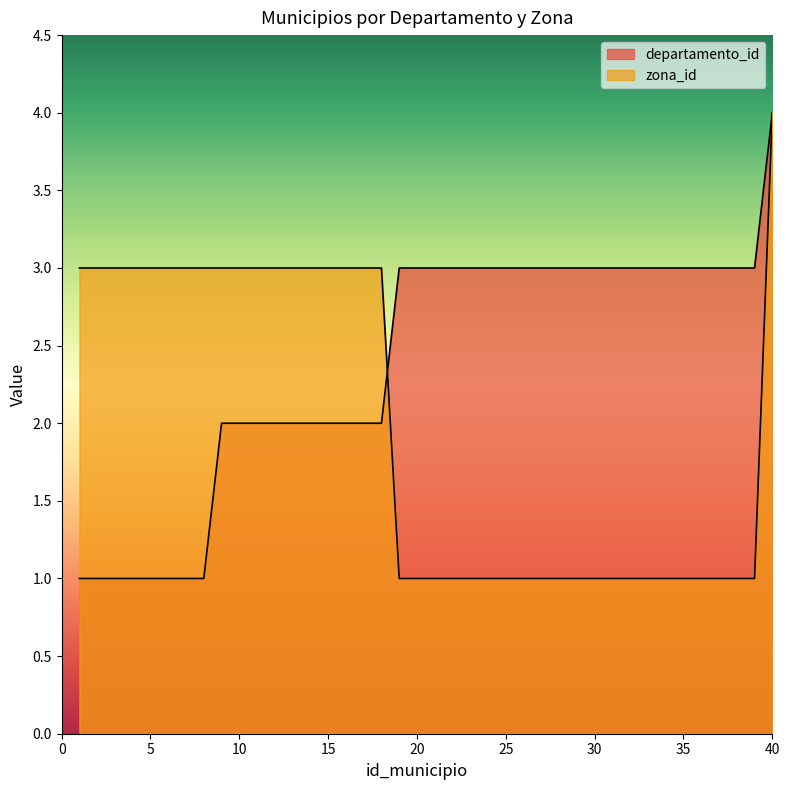

How many times do departamento_id and zona_id cross each other?

1